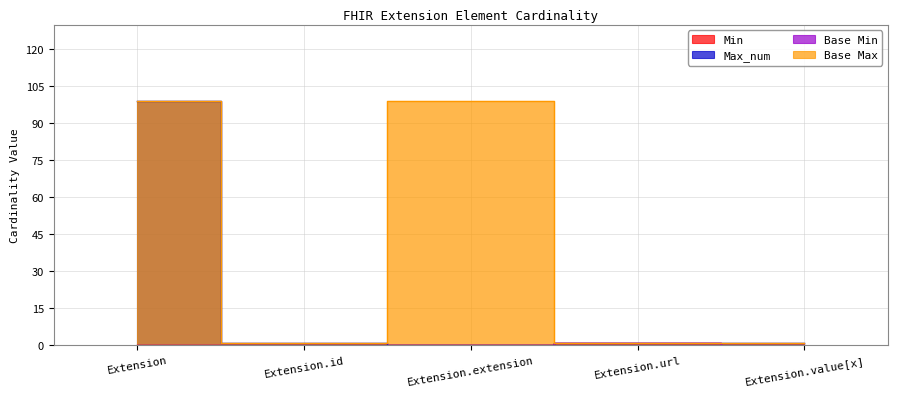

True or false: Base Max has more than 1 points higher than both neighbors.

False